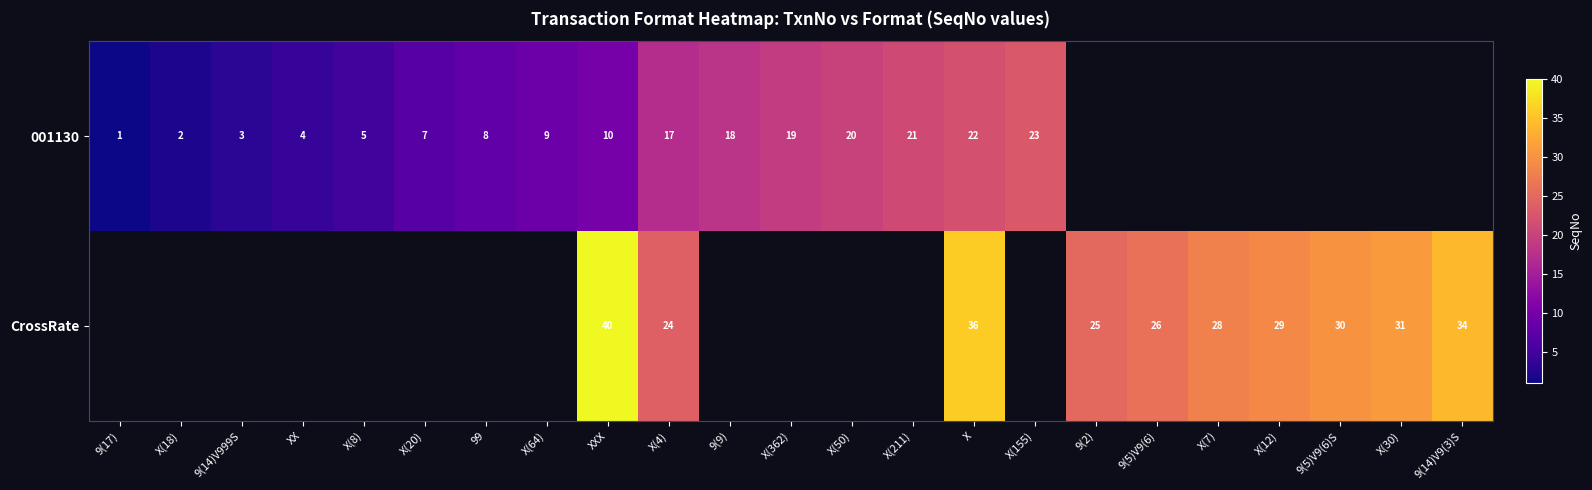

What is the difference between the CrossRate values at 9(5)V9(6)S and X?

6